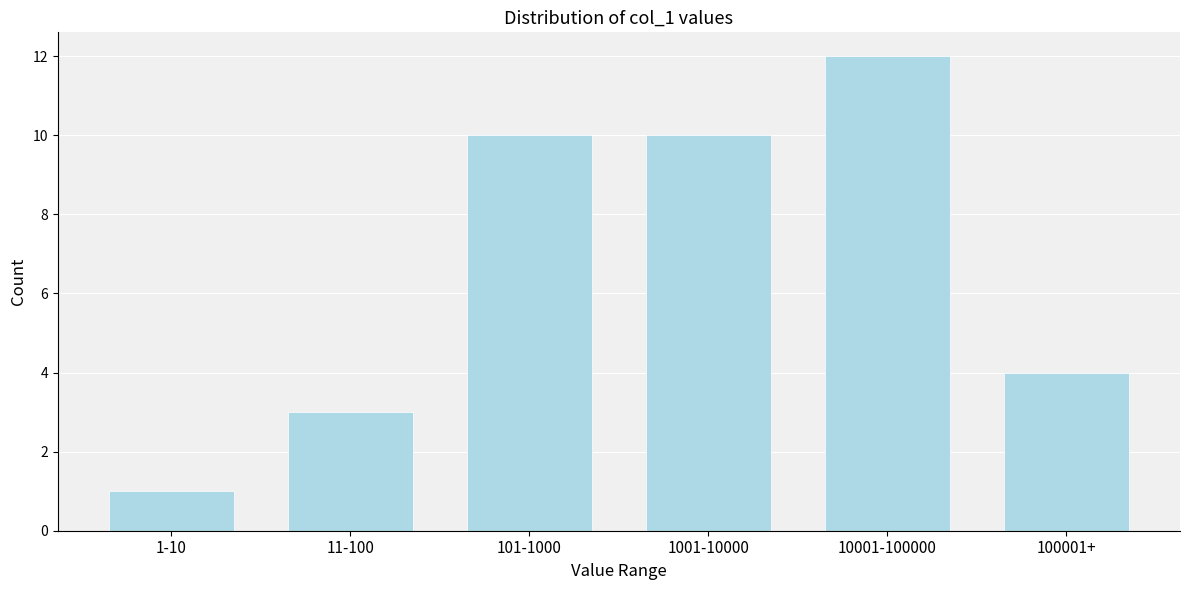

Reading right to left, extract all data points from this chart.

4	12	10	10	3	1